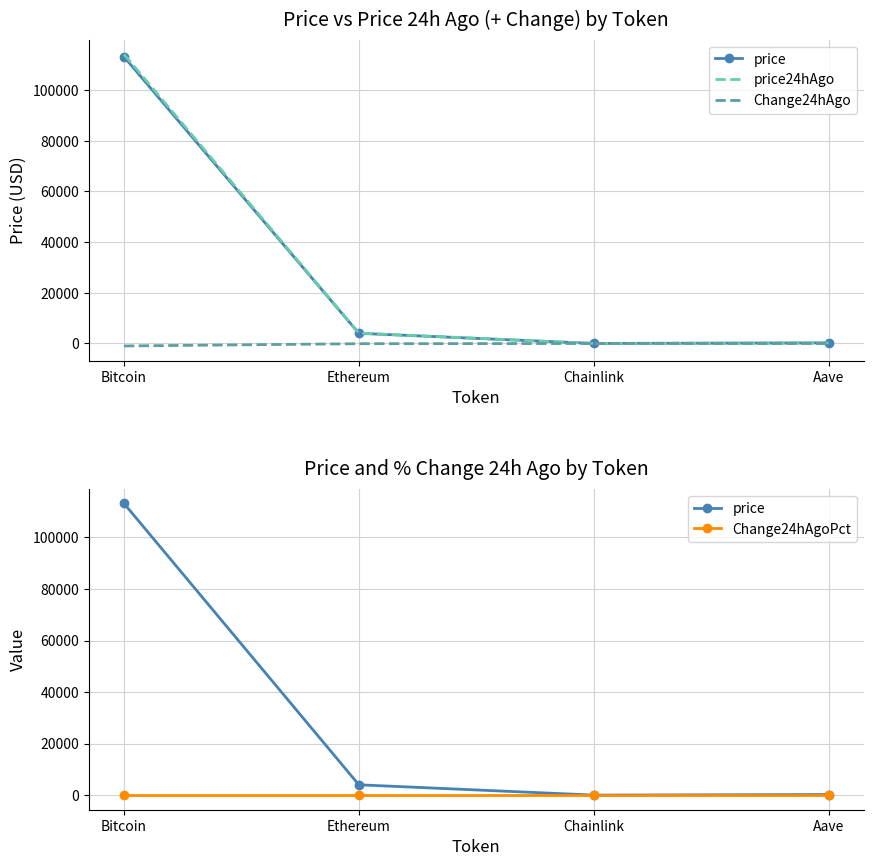

What is the smallest value displayed?

-984.0